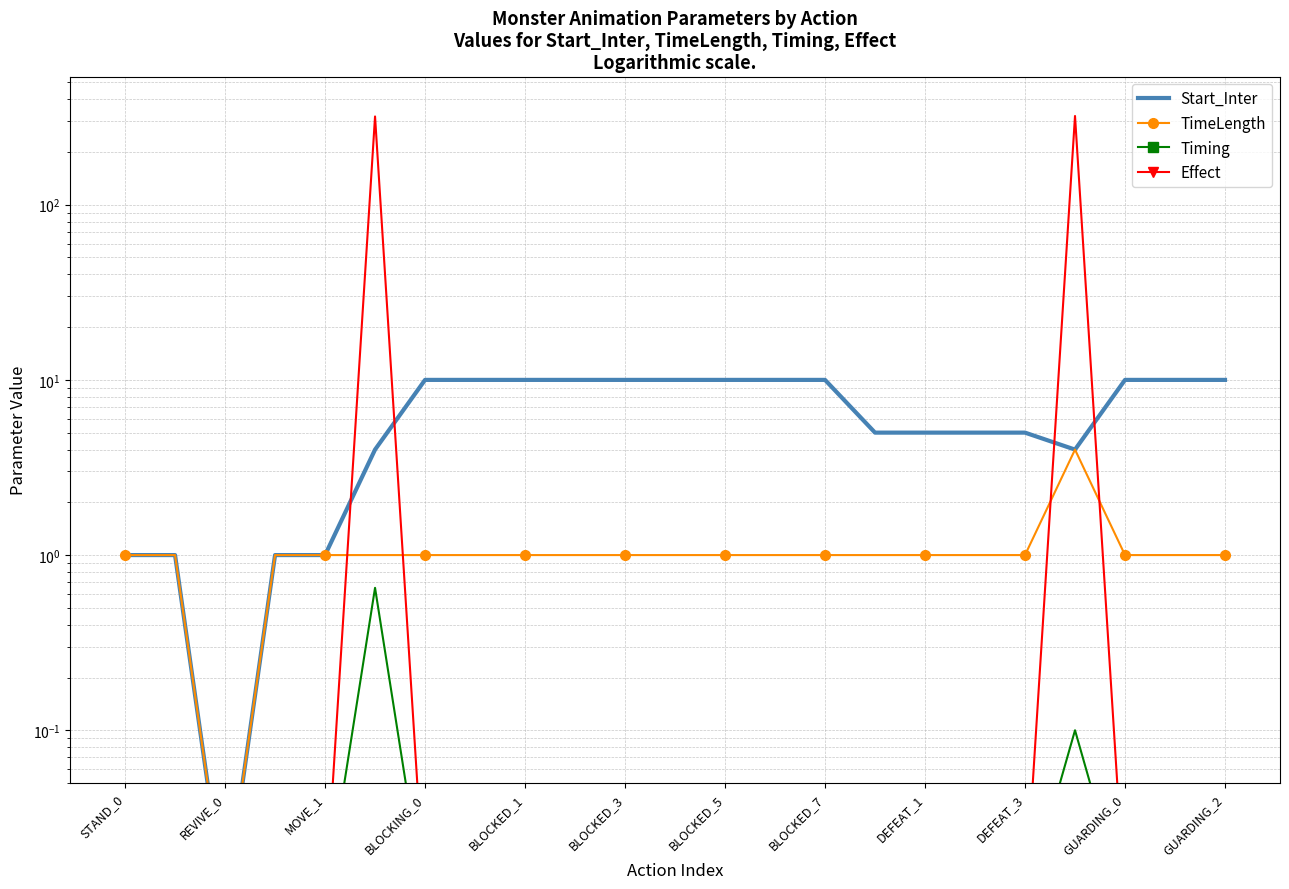

True or false: Timing and Start_Inter intersect in this chart.

False